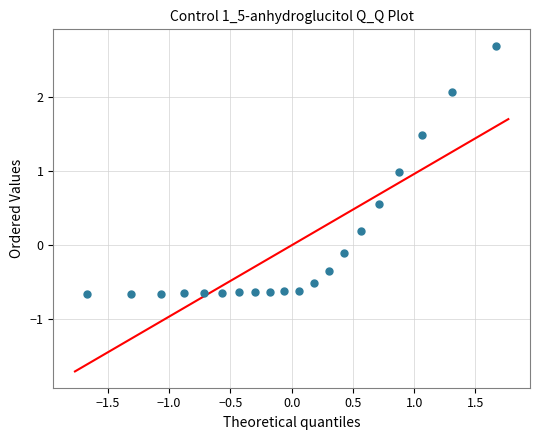

What is the range of X values (max minus min)?

3.3